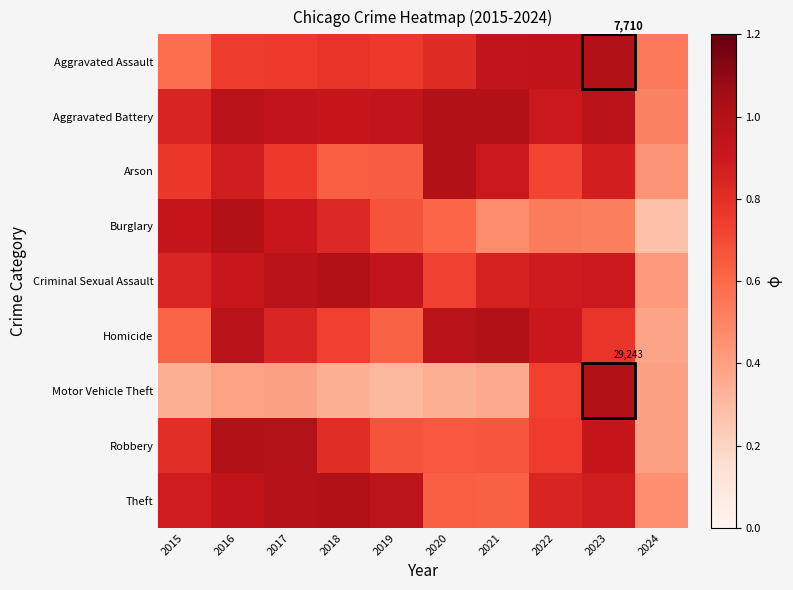

At which label does Arson reach its peak?

2020